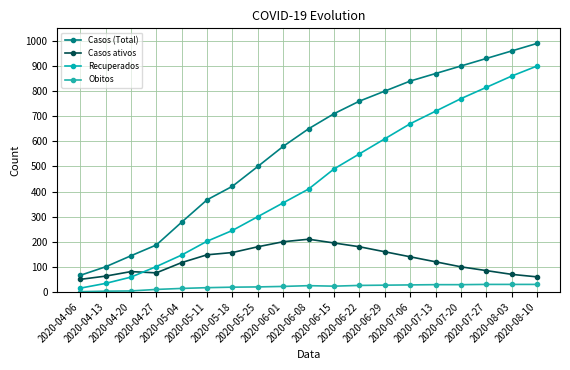

How many data points in Casos (Total) are less than 650?

9